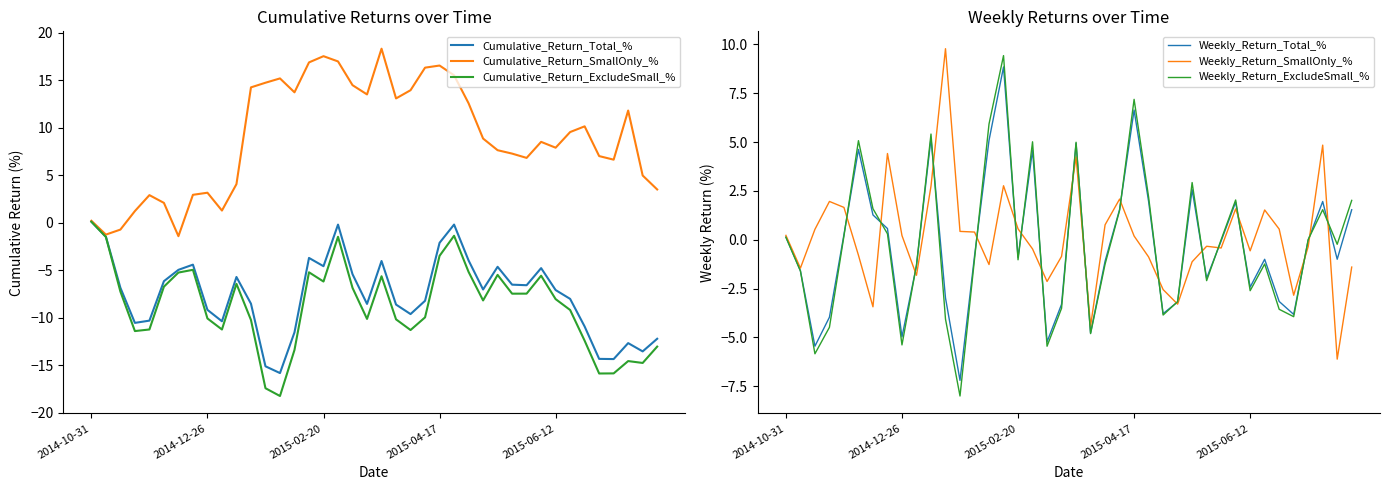

What is the highest value of the Cumulative_Return_SmallOnly_% series?

18.3